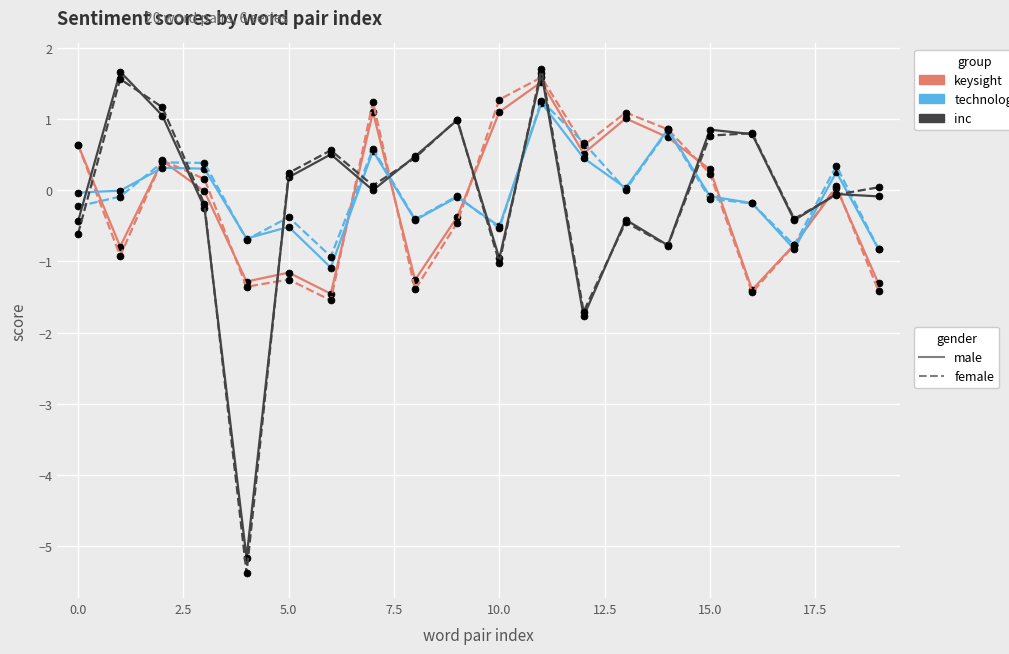

Count the number of data series in this chart.

6